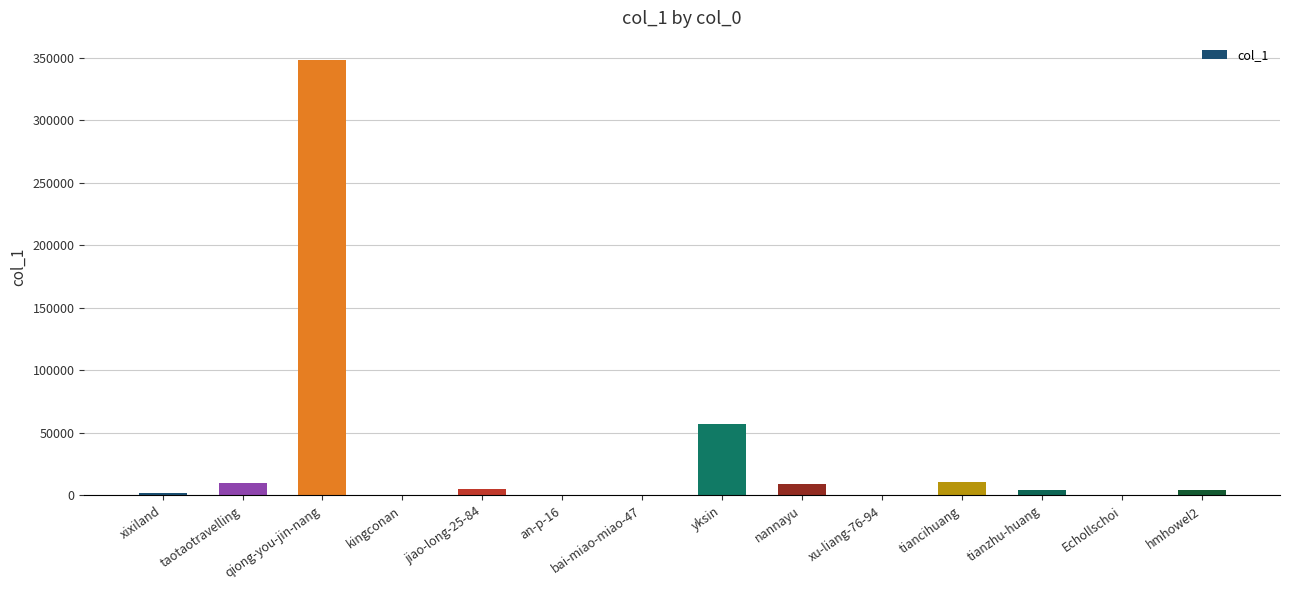

Is it true that the value at yksin is 57184?

True